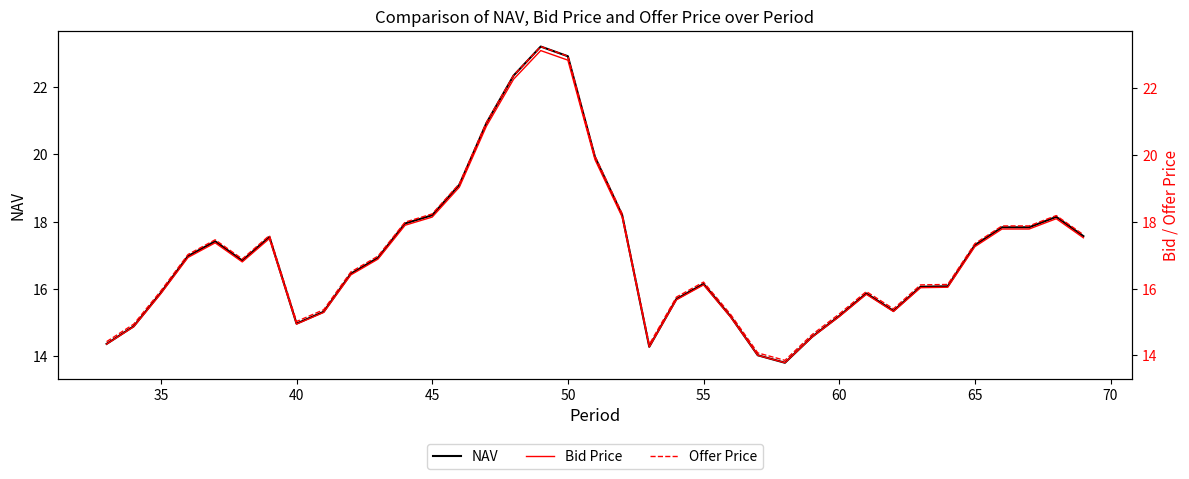

How many values in the Bid Price series are below 16?

14